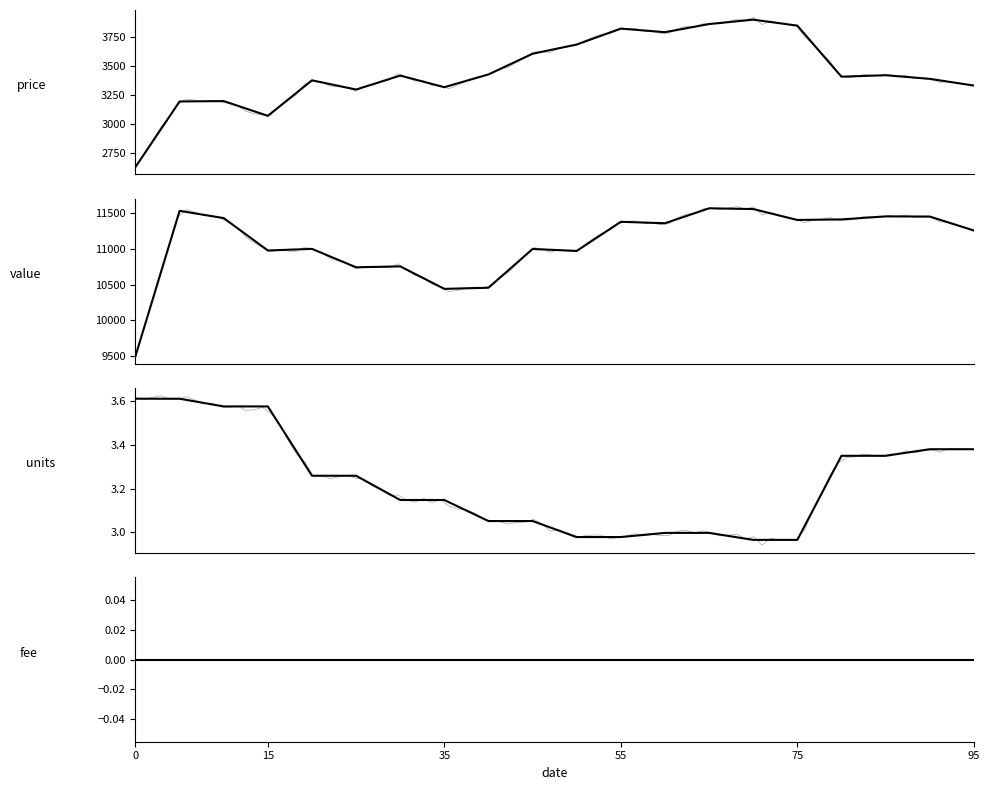

What is the difference between the highest and lowest values at 2024-11-16?

11431.5